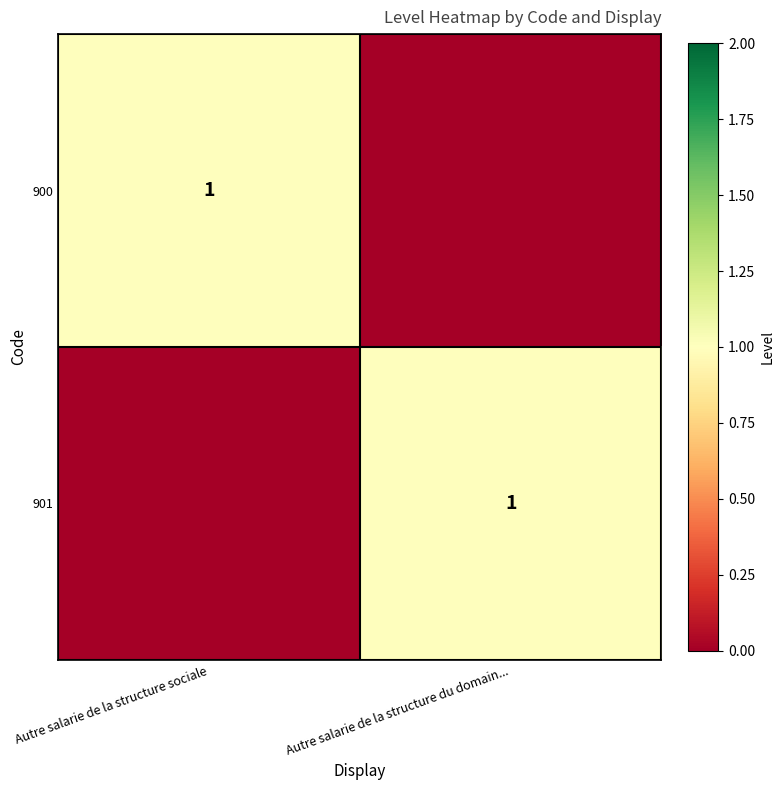

True or false: 901 has a value of 1 at Autre salarie de la structure du domain....

True